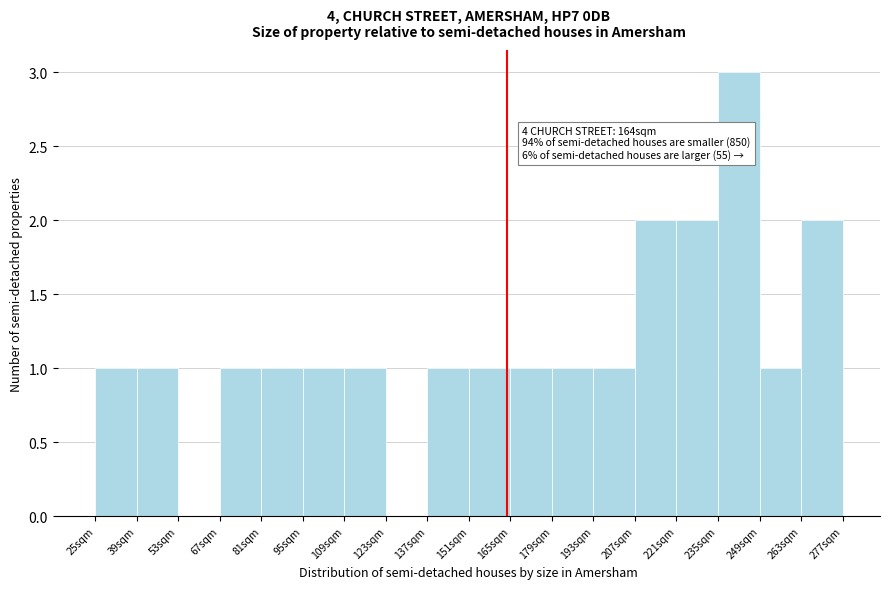

Which range on the x-axis has the tallest bar?

235 to 249